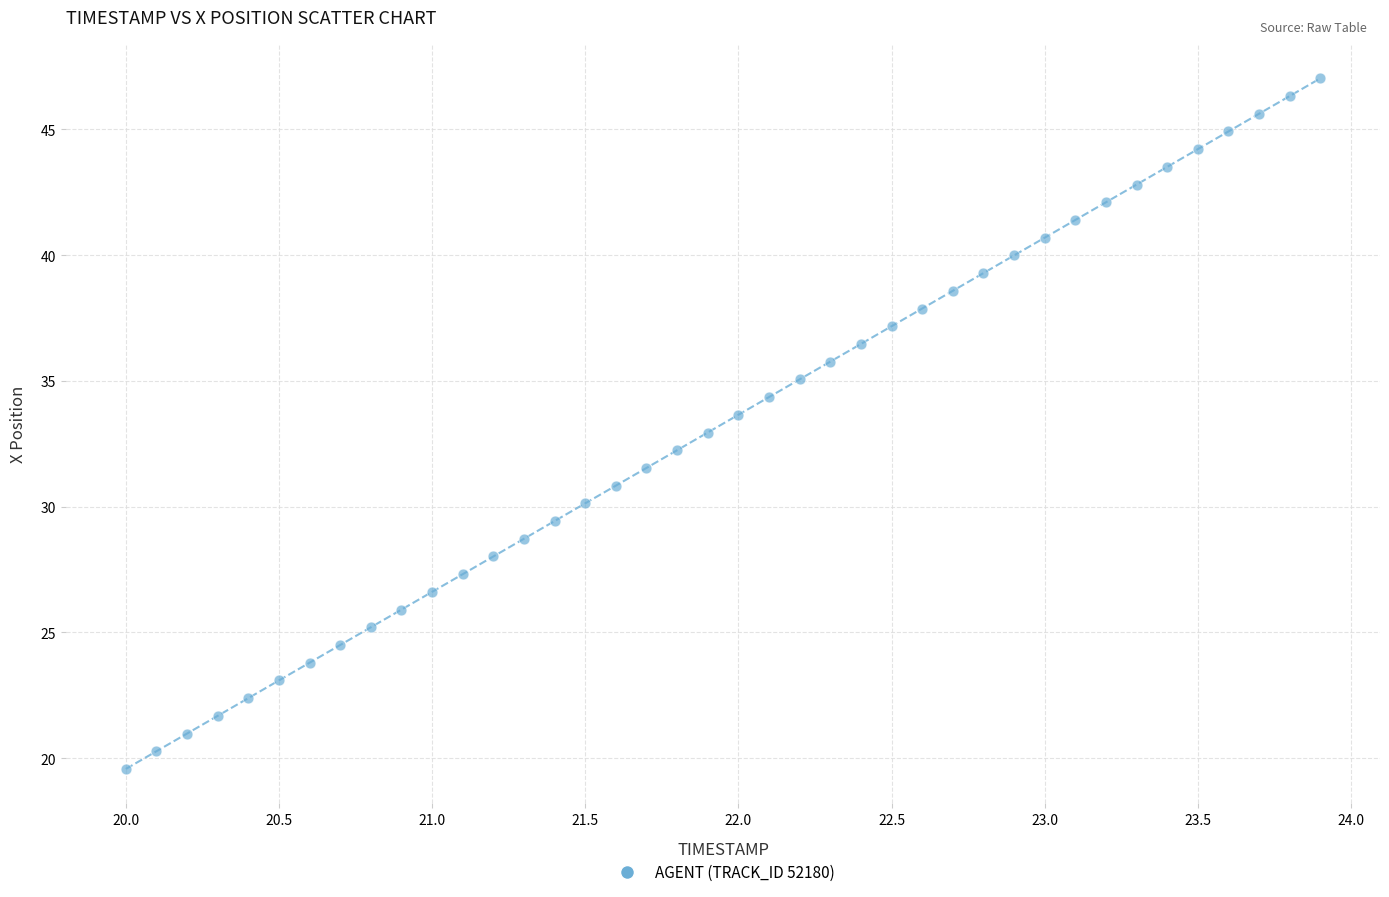

What is the range of Y values (max minus min)?

27.5